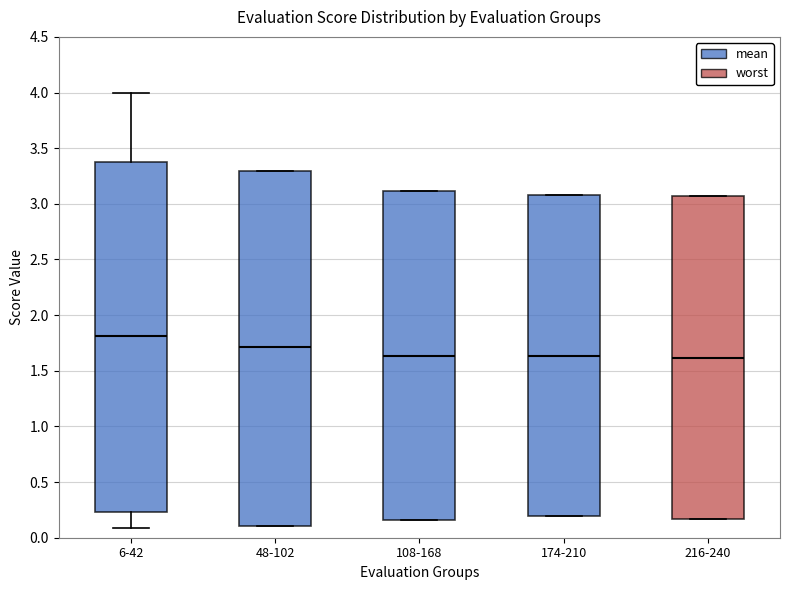

Reading left to right, transcribe this box plot: for each box, give where its median line is, the range the box spans, and where its two whiskers end, as read against the y-axis. The values are not printed on the chart, so give them approximately, as read against the axis.

6-42: median 1.80, box 0.25 to 3.35, whiskers 0.10 to 4.00
48-102: median 1.70, box 0.10 to 3.30, whiskers 0.10 to 3.30
108-168: median 1.65, box 0.15 to 3.10, whiskers 0.15 to 3.10
174-210: median 1.65, box 0.20 to 3.10, whiskers 0.20 to 3.10
216-240: median 1.60, box 0.15 to 3.05, whiskers 0.15 to 3.05